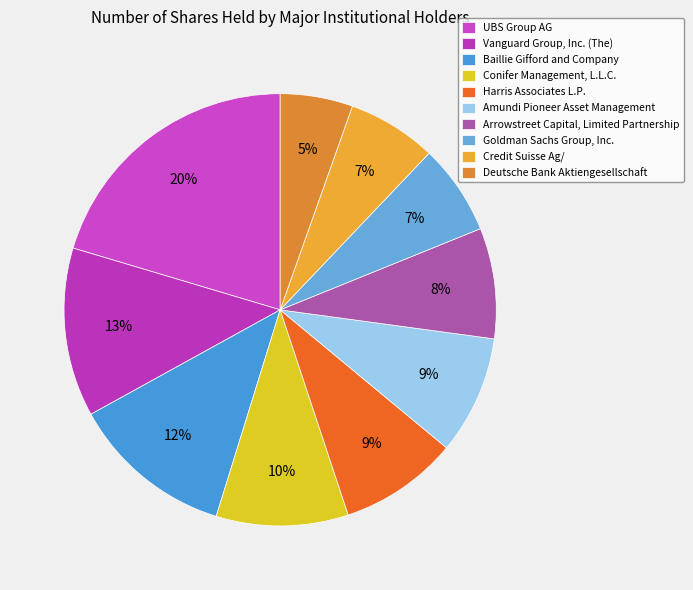

Which has a higher value, Goldman Sachs Group, Inc. or Harris Associates L.P.?

Harris Associates L.P.